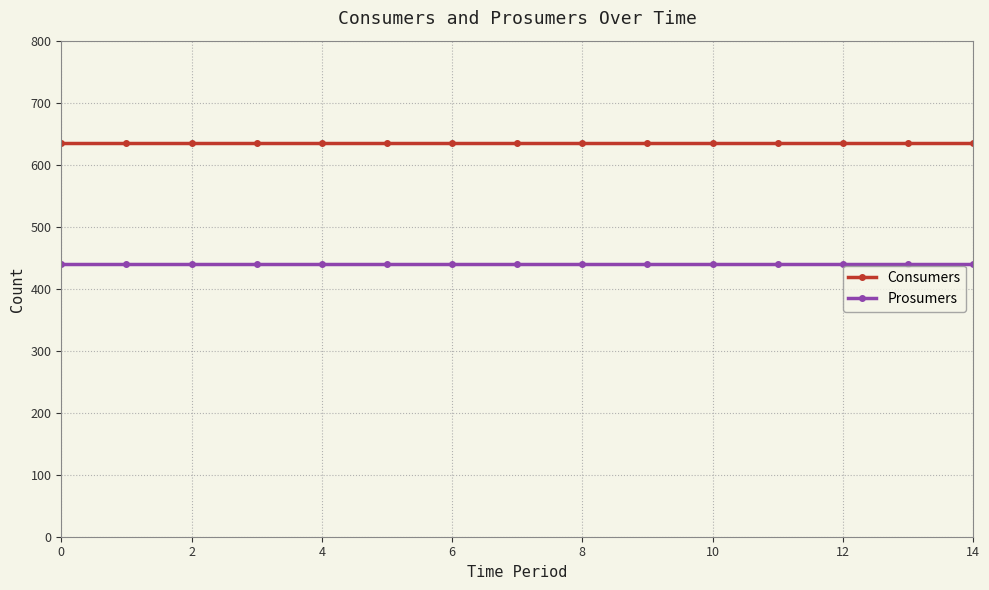

List the series in order of their overall mean, lowest first.

Prosumers, Consumers